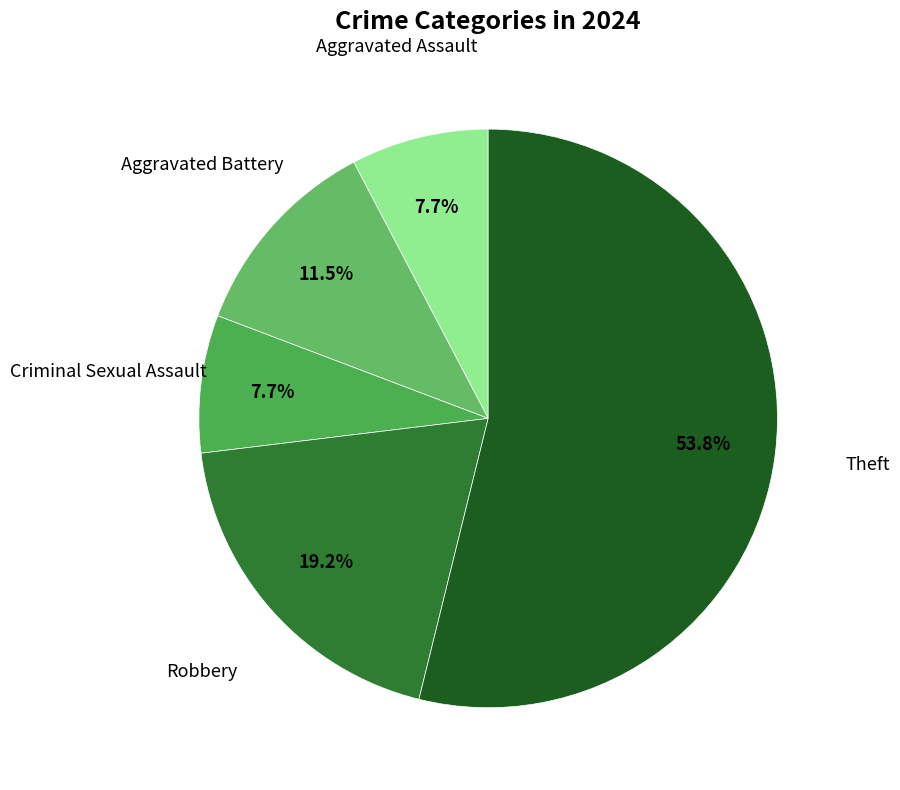

How many slices are in this pie chart?

5